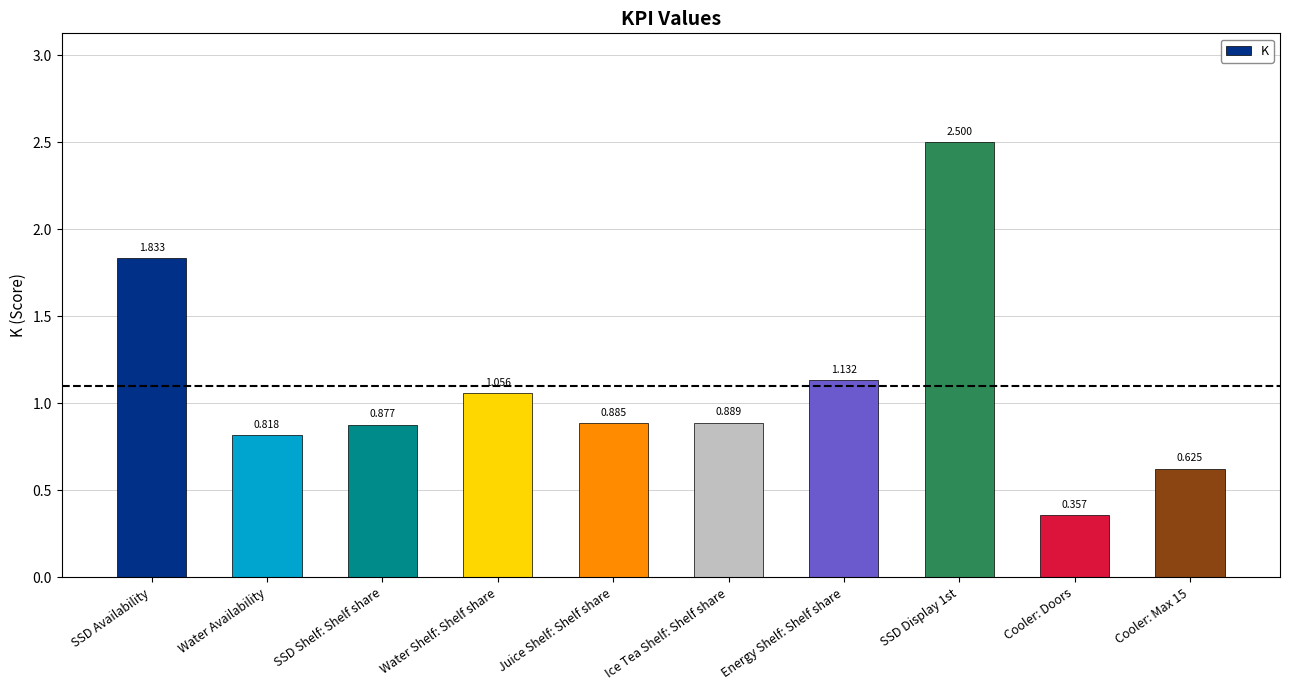

Between Cooler: Max 15 and SSD Shelf: Shelf share, which is larger?

SSD Shelf: Shelf share